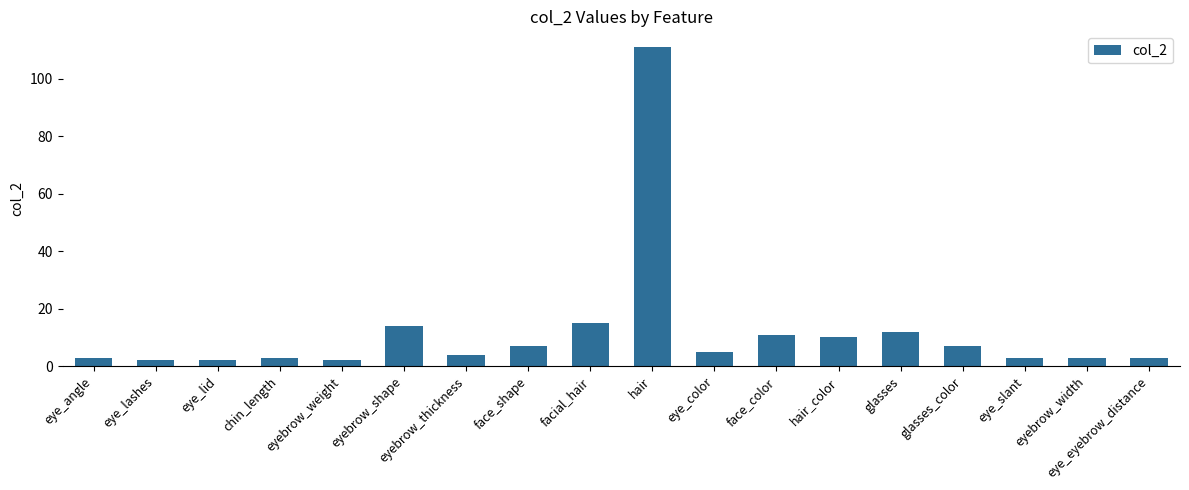

What is the label of the 10th bar from the right?

facial_hair